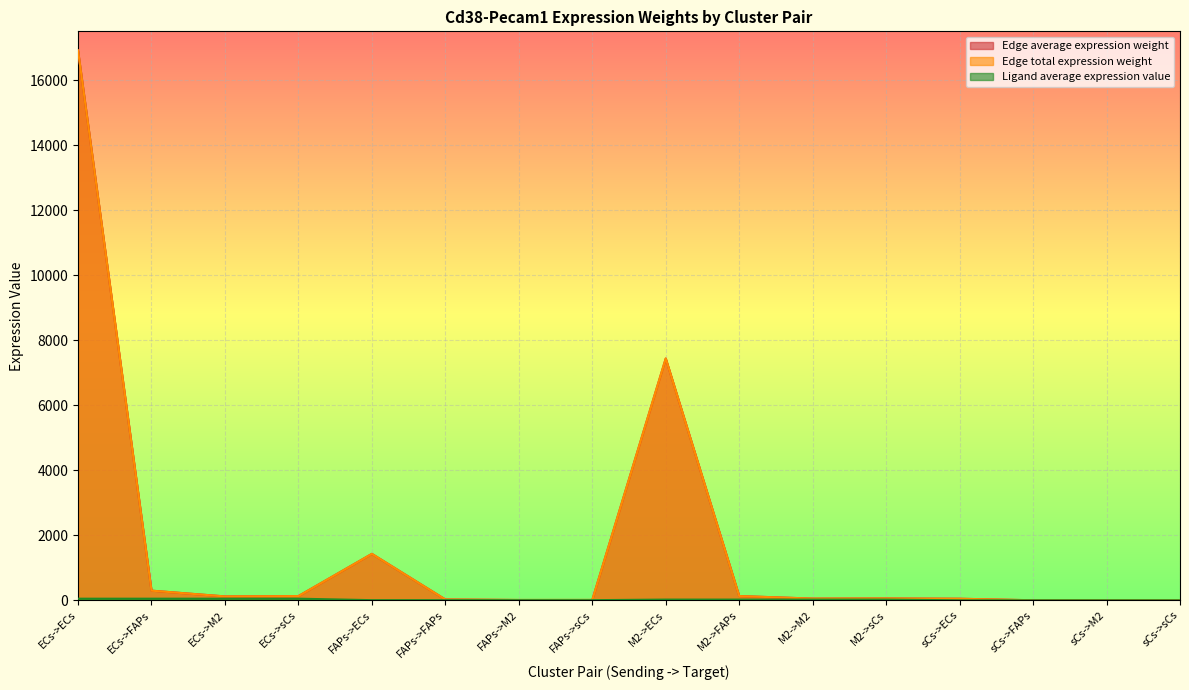

True or false: Edge average expression weight and Ligand average expression value cross at least once.

False